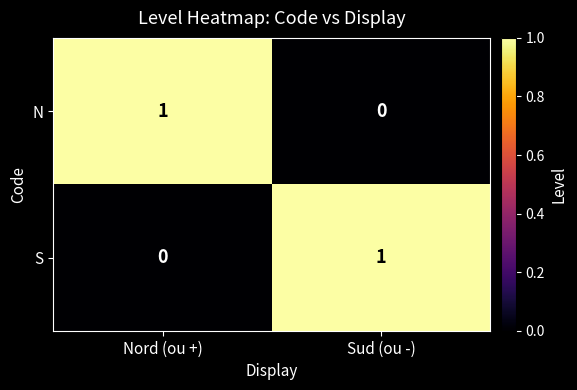

Reading right to left, transcribe all the data shown in this chart.

N: 0	1
S: 1	0